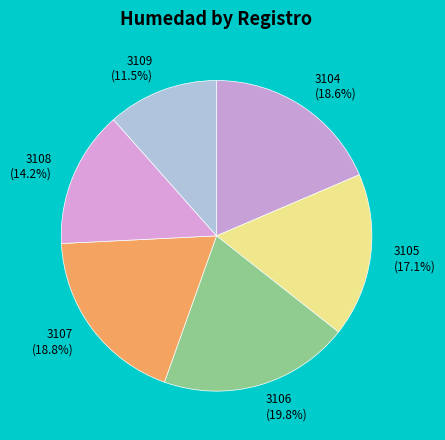

Count the number of slices in the pie.

6